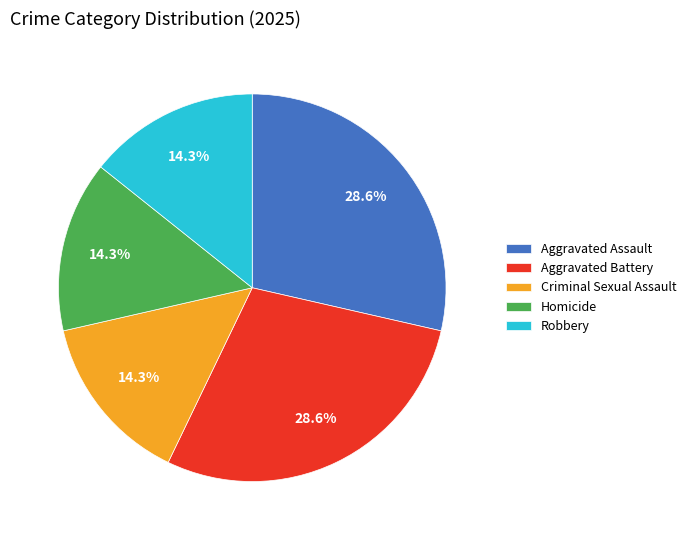

To the nearest percent, what percentage of the pie is Robbery?

14%